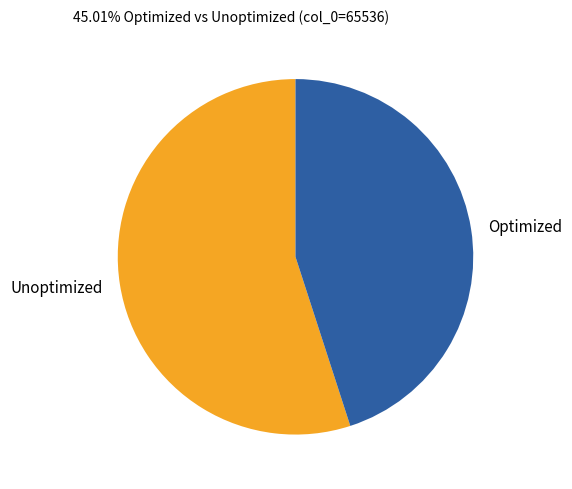

Rank the categories by value from lowest to highest.

Optimized, Unoptimized